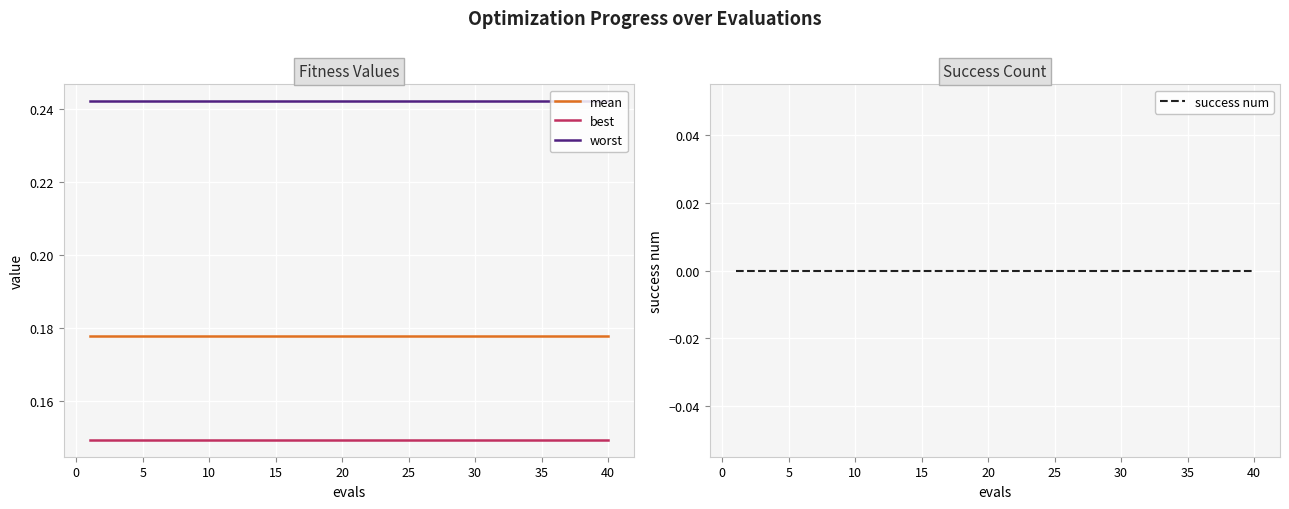

Does the chart display data point markers on the line(s)?

No